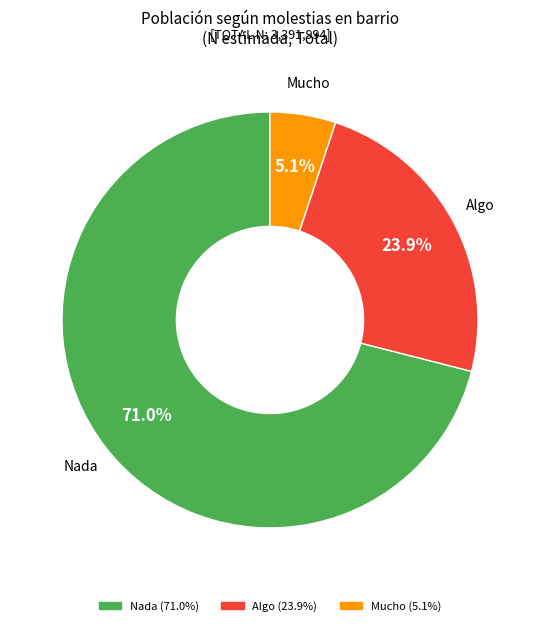

Between Mucho and Algo, which is larger?

Algo